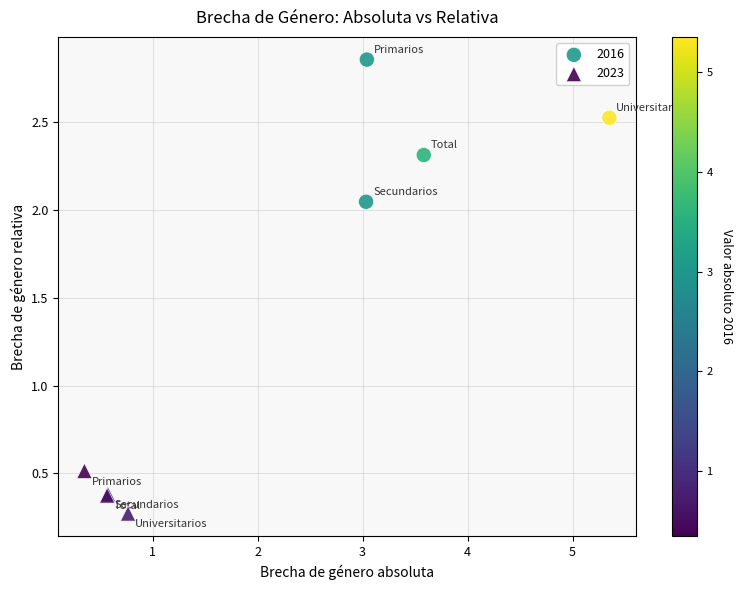

What are all the series names shown in the legend?

2016, 2023